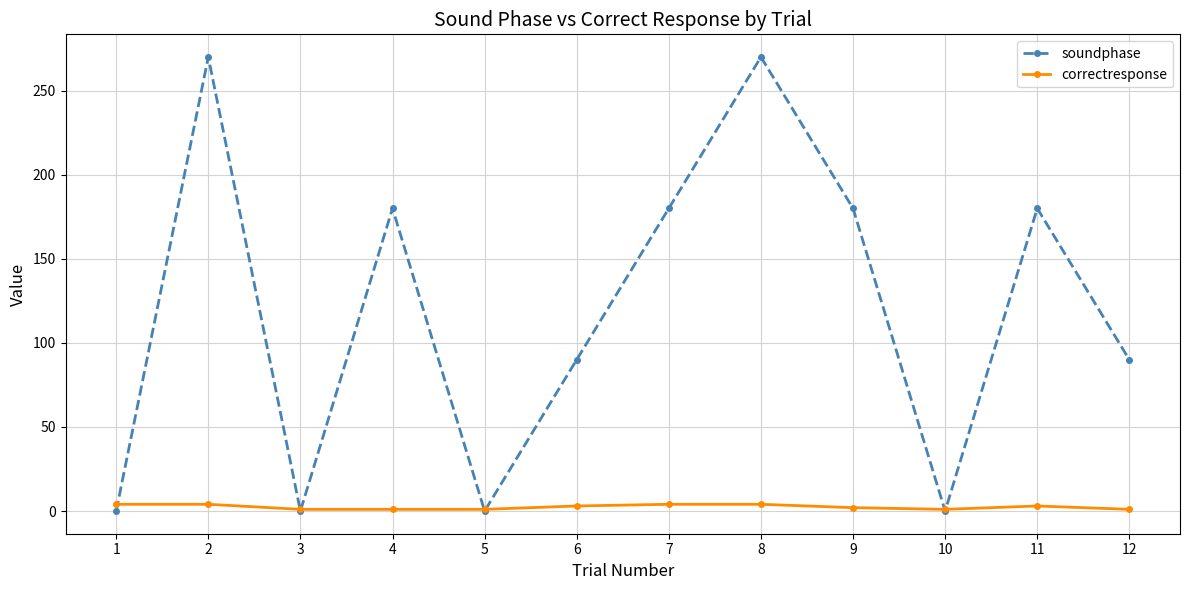

The soundphase series shows 101 at 1. True or false?

False